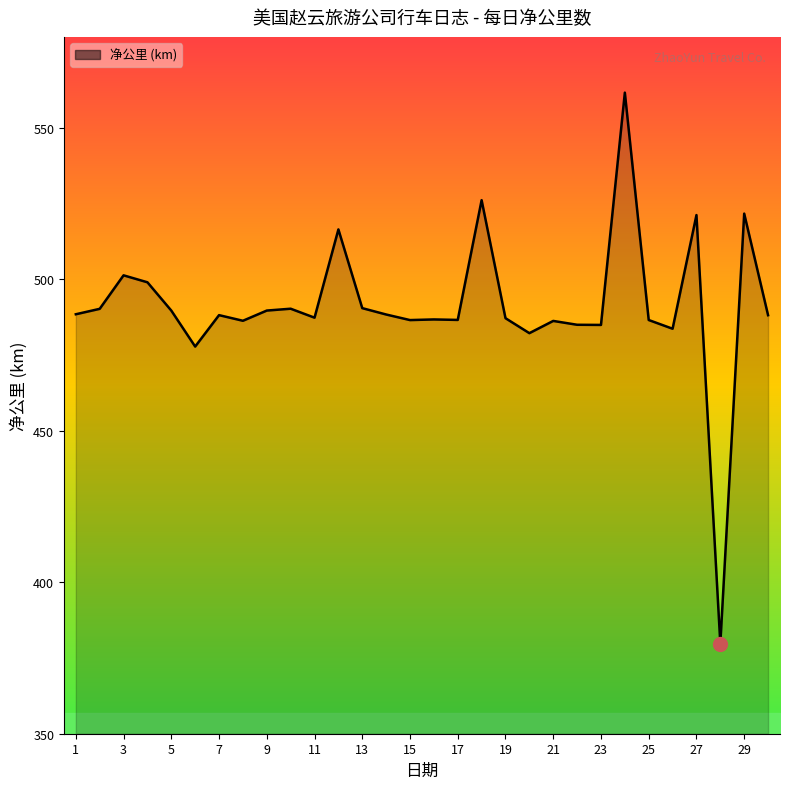

What is the greatest value displayed?

561.6